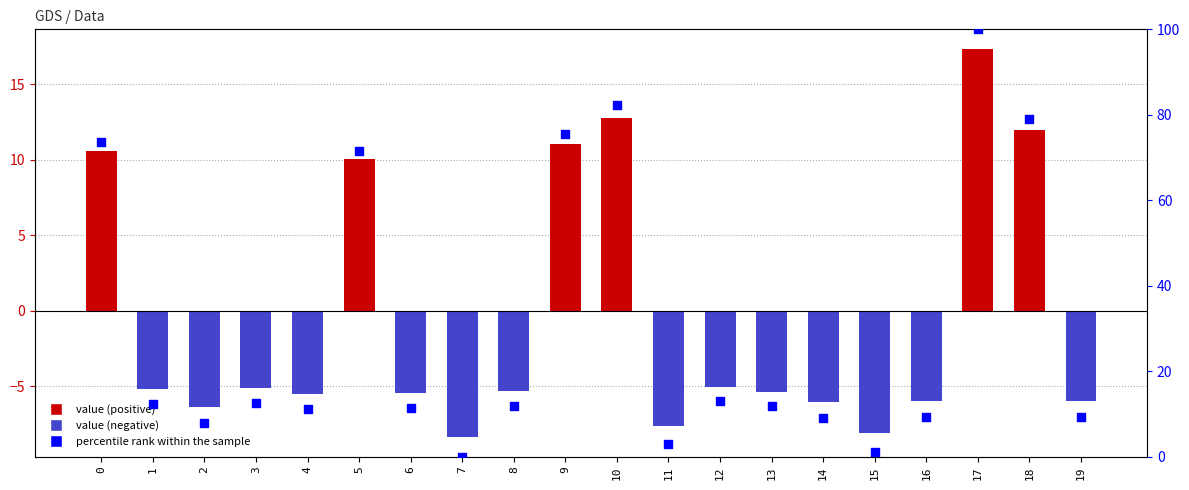

What is the total value across all series at 11?

-4.6